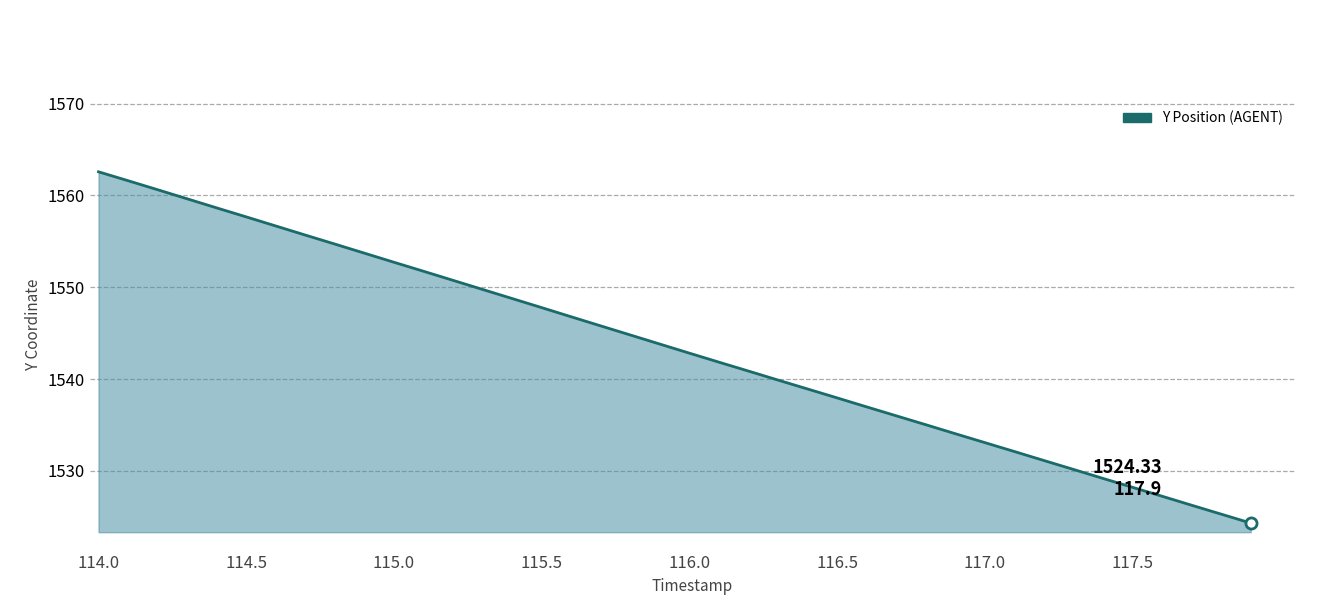

What is the smallest value displayed?

1524.3